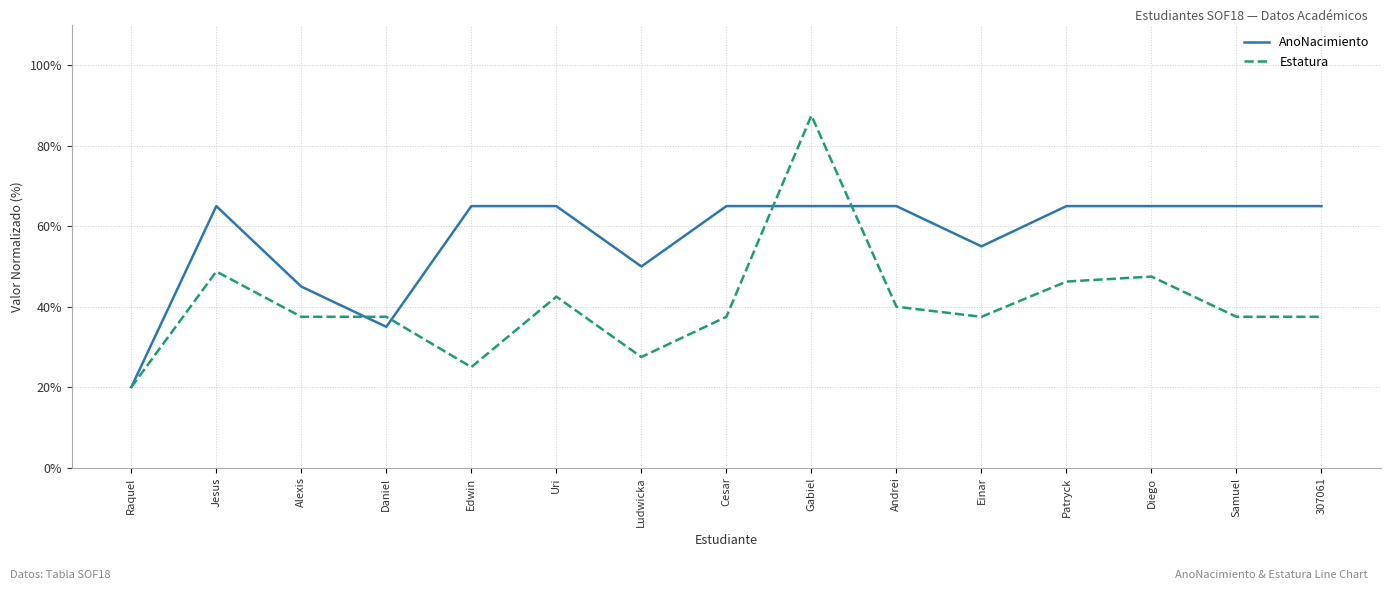

At which category does AnoNacimiento reach its first local peak?

Jesus